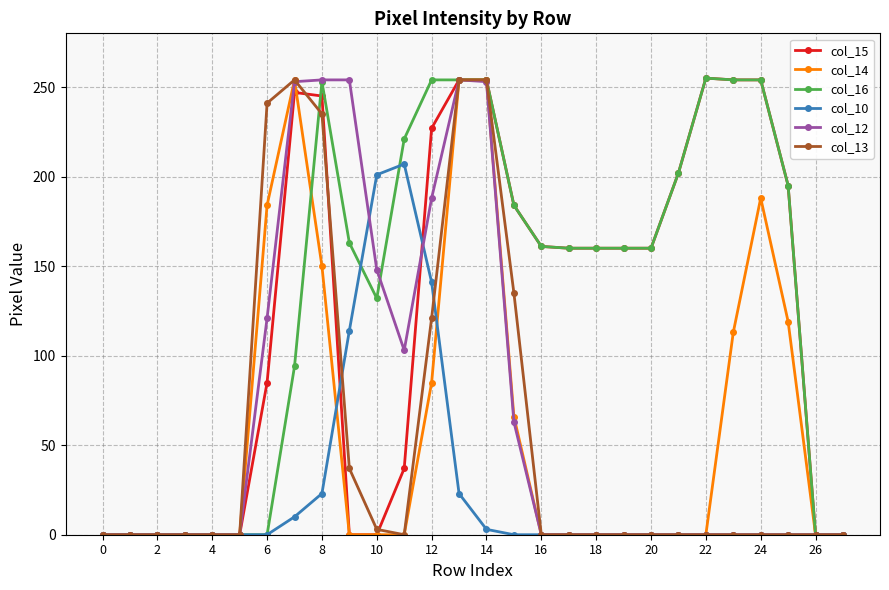

What is the greatest value displayed?

255